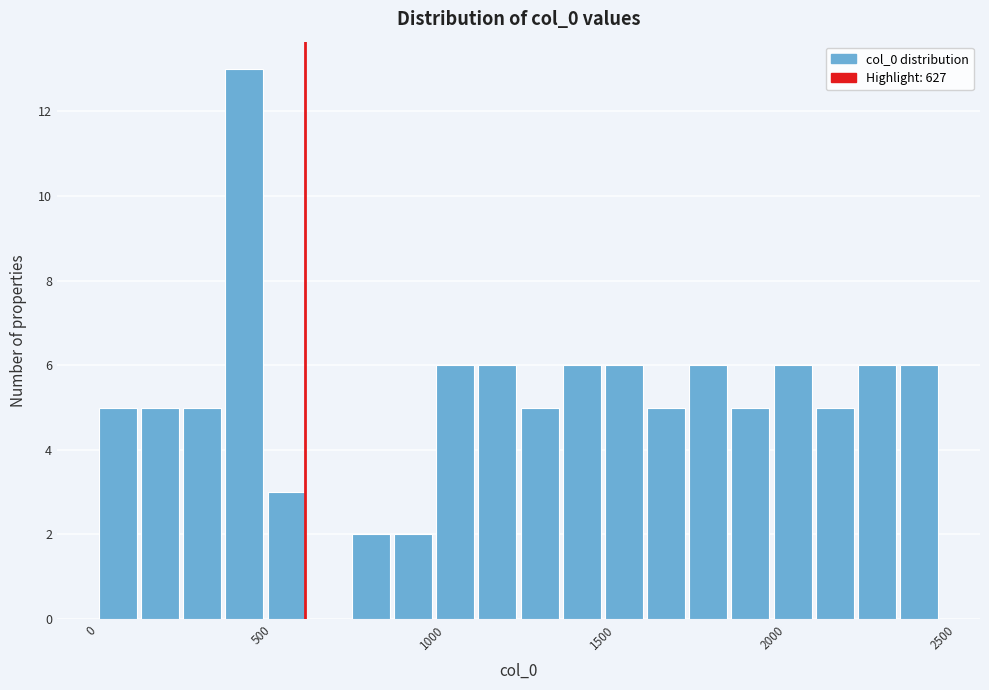

Around what value on the x-axis is the tallest bar? Give the approximate position of its centre, as read against the axis.

450